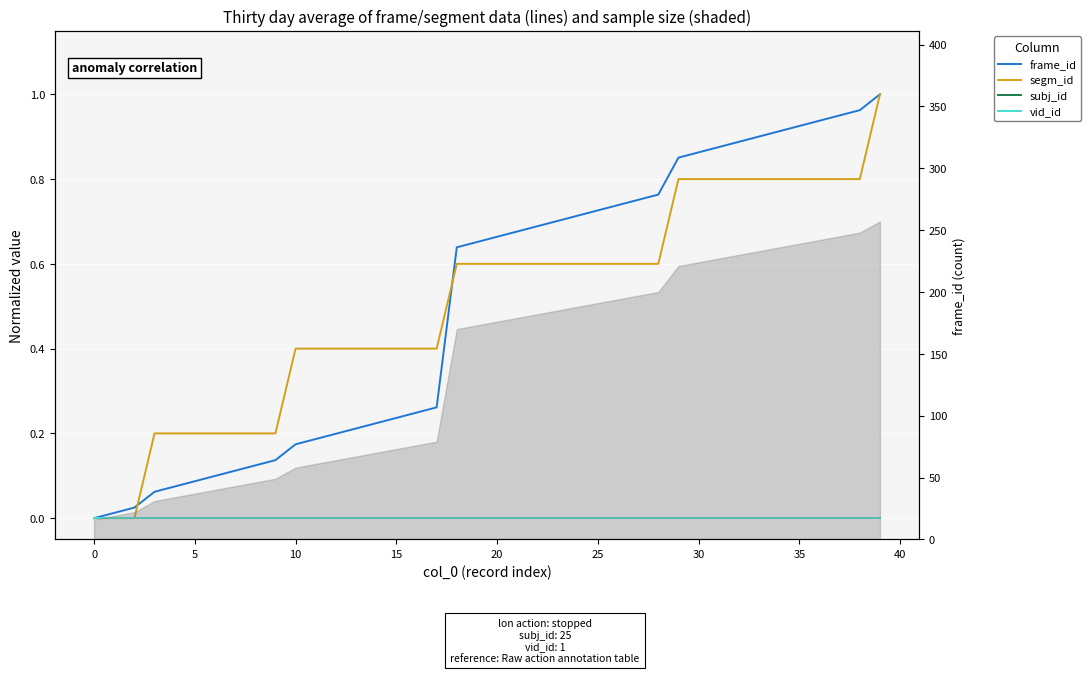

Is this an area chart (filled region under the line)?

No